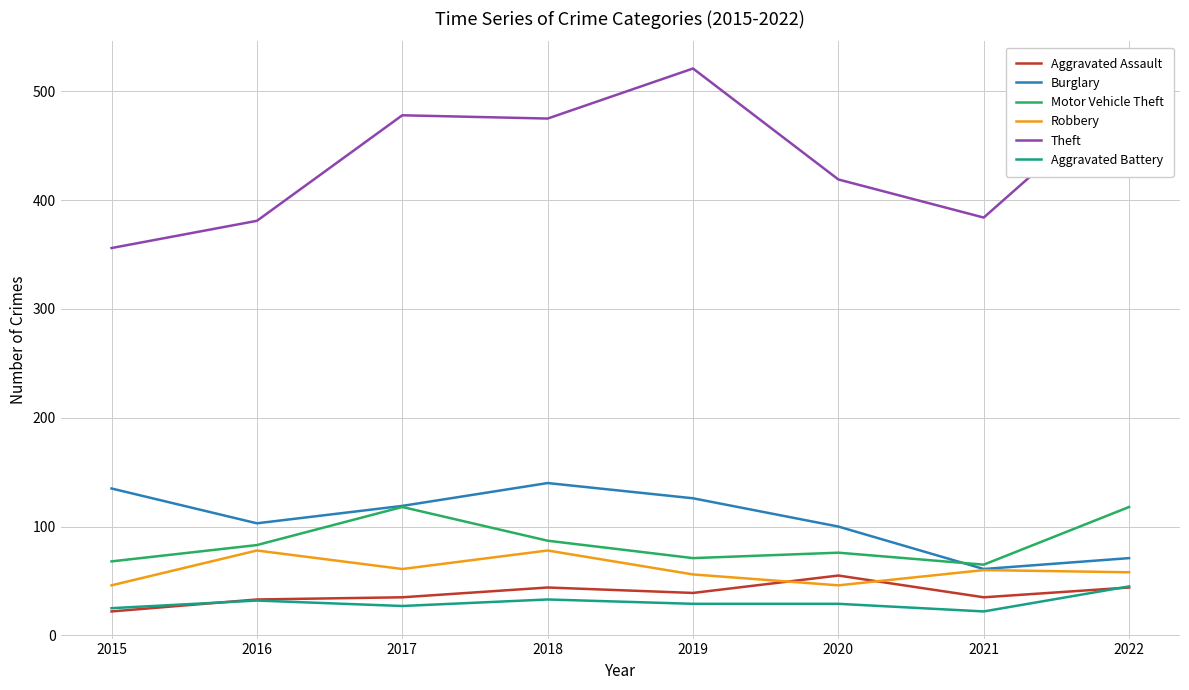

Is it true that Aggravated Battery equals 6 at 2017?

False